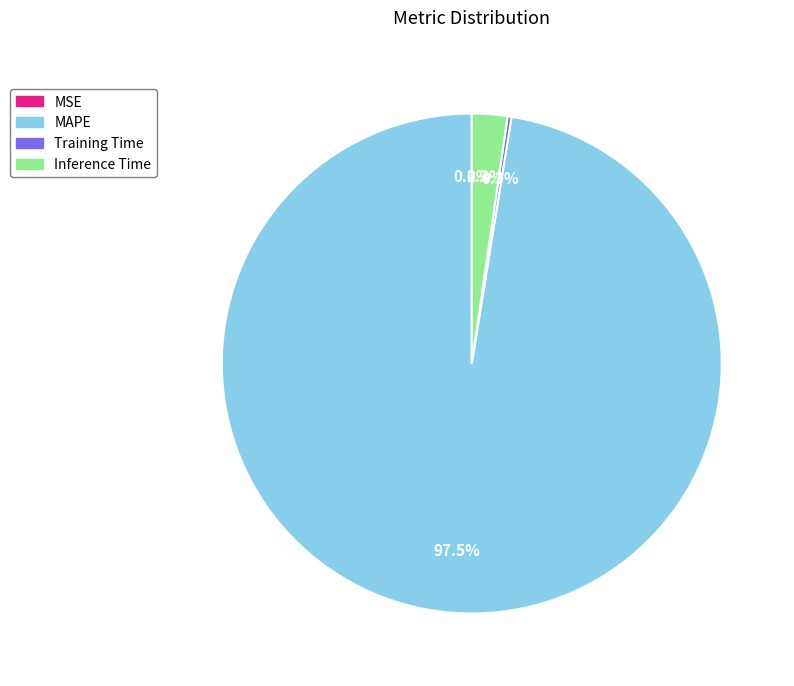

What is the largest slice in the pie chart?

MAPE